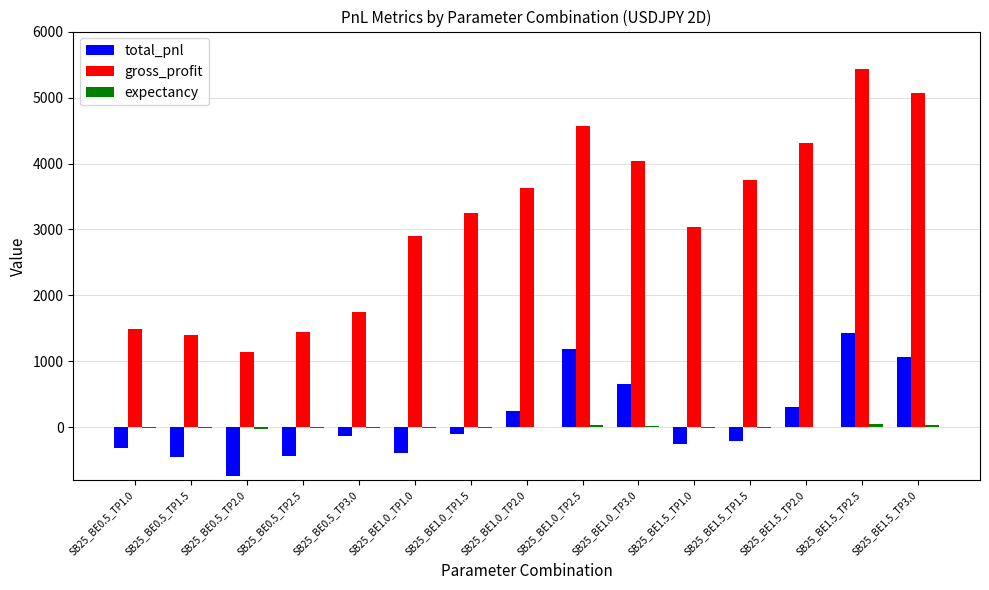

What is the average value of the gross_profit series?

3149.6